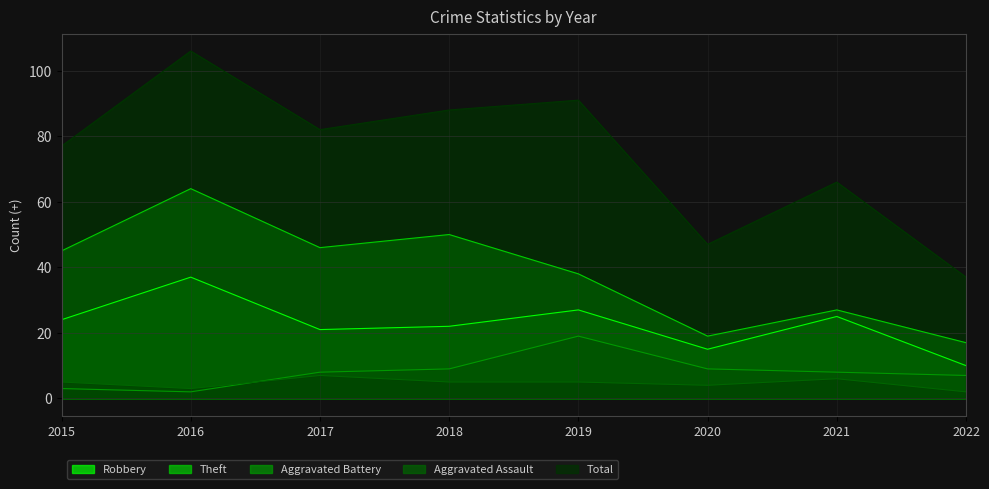

Between 2017 and 2019, which series saw the biggest shift?

Aggravated Battery